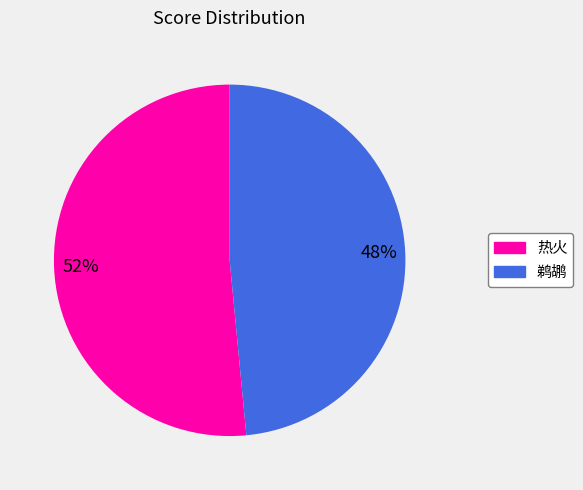

Rank the categories by value from highest to lowest.

热火, 鹈鹕